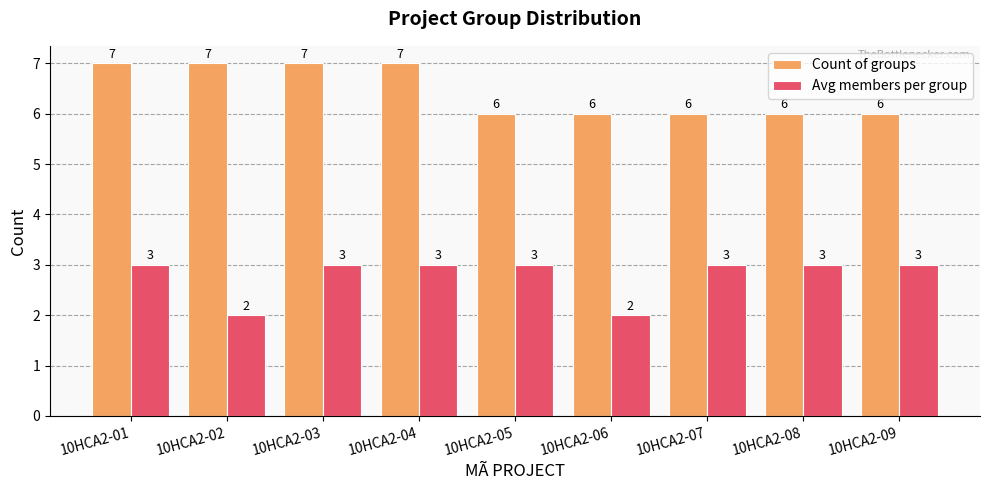

What is the lowest value of the Count of groups series?

6